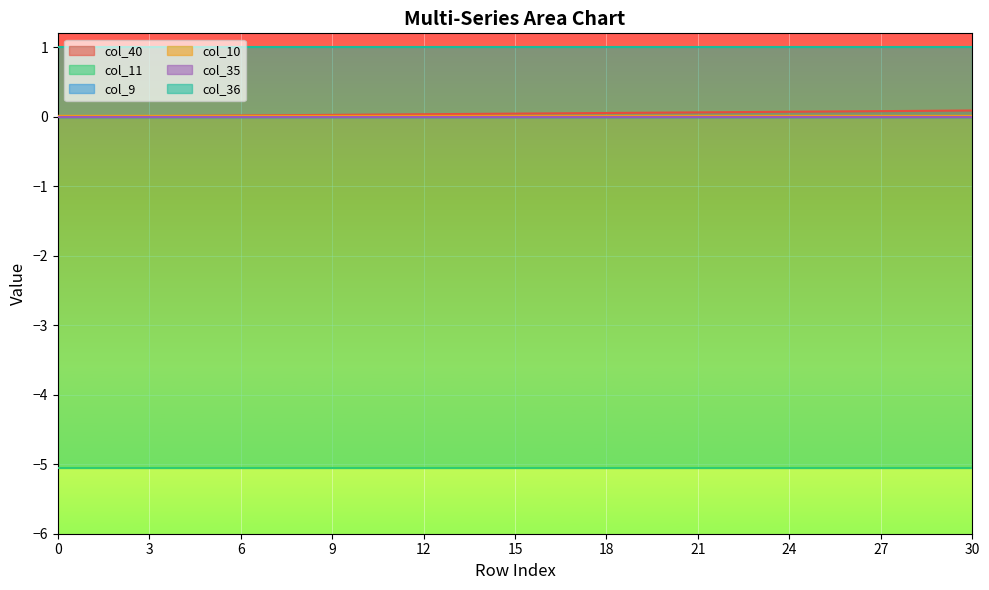

True or false: col_11 and col_36 cross at least once.

False